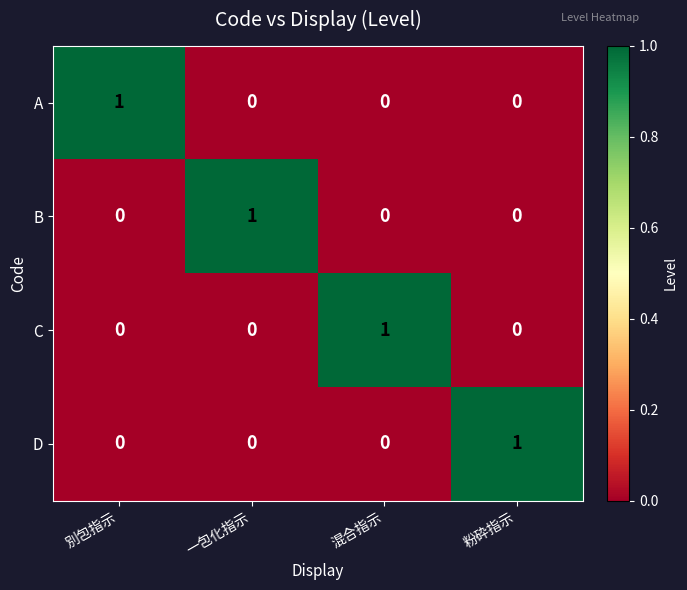

What is the difference between the highest and lowest values at 混合指示?

1